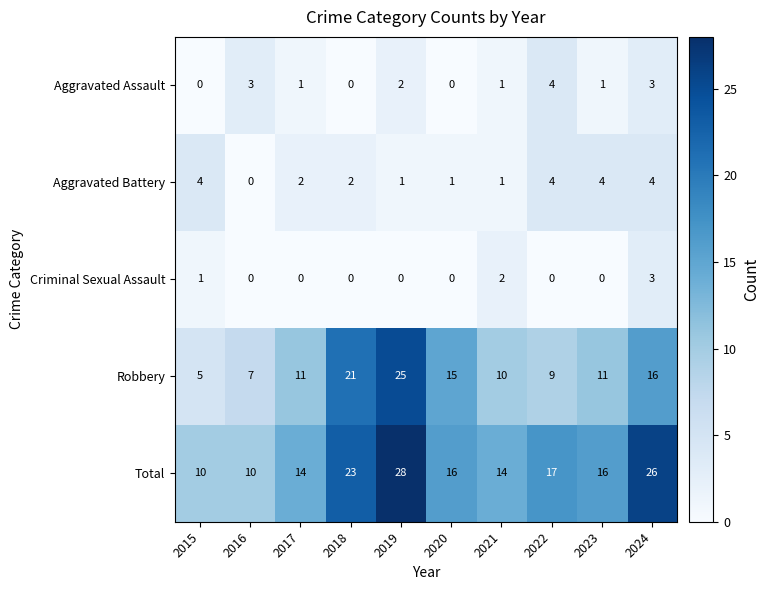

Between 2017 and 2020, which series saw the biggest shift?

Robbery